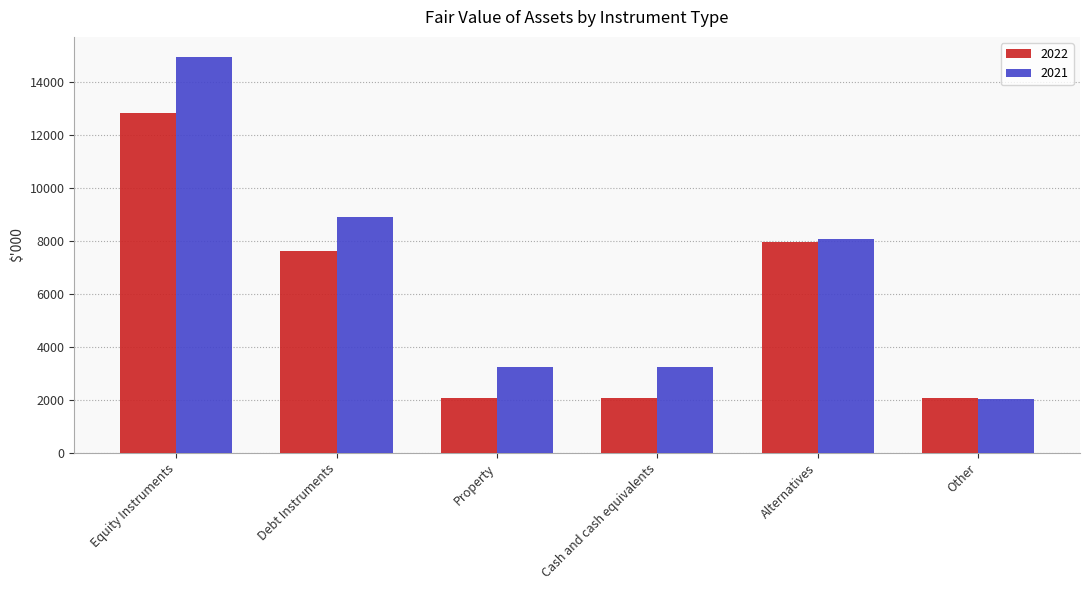

What is the difference between the second highest and second lowest values in the 2021 series?

5656